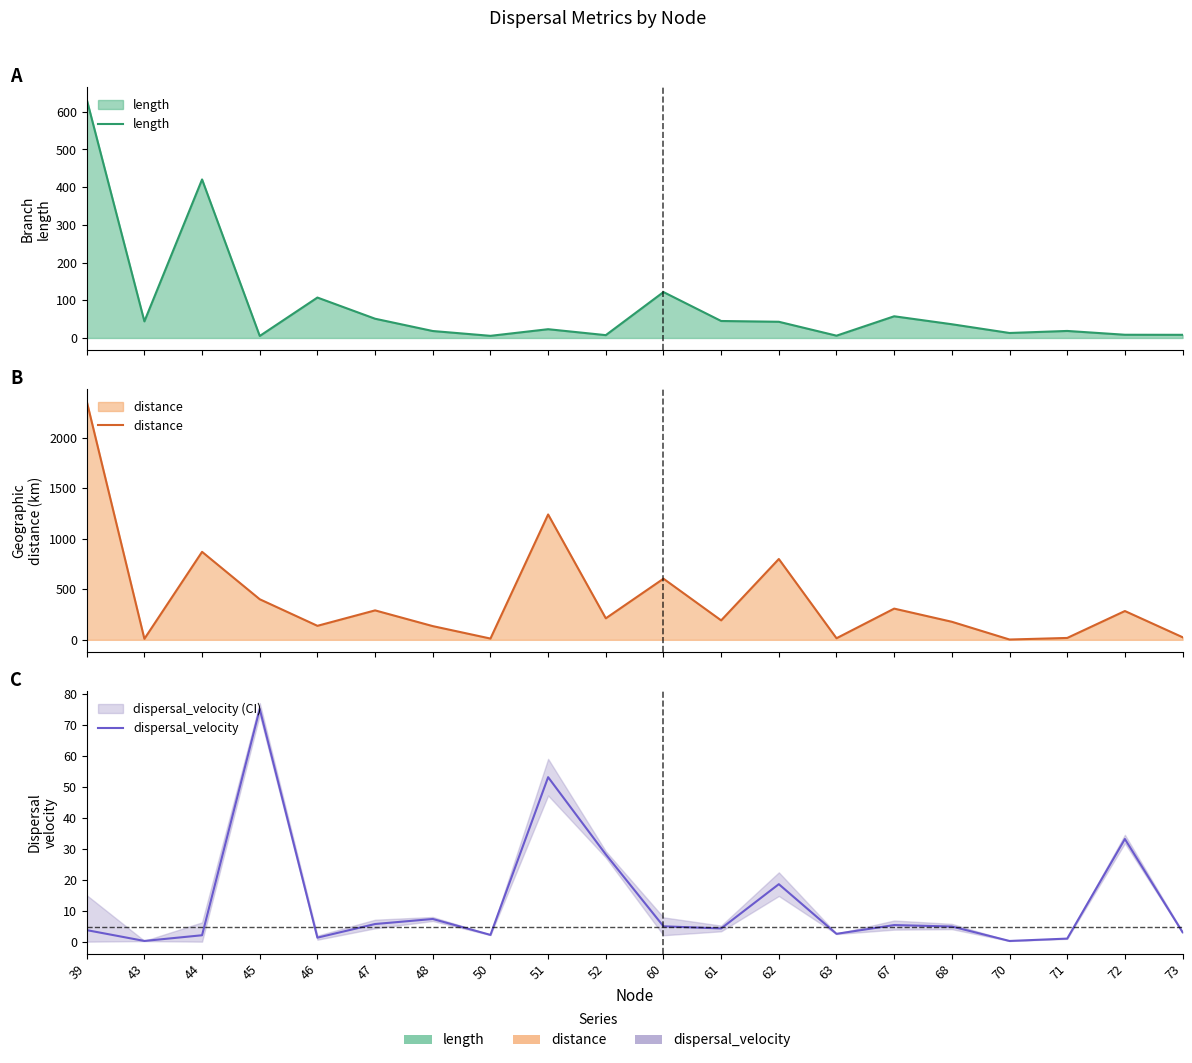

True or false: length has a value of 29.3 at 71.

False